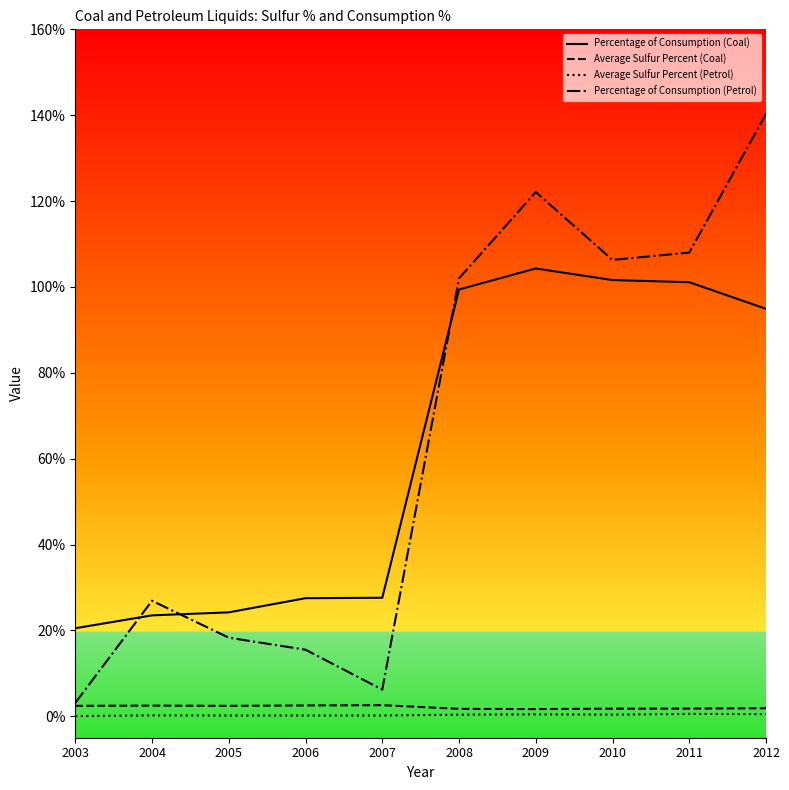

True or false: Percentage of Consumption (Petrol) has a value of 106.3 at 2010.

True